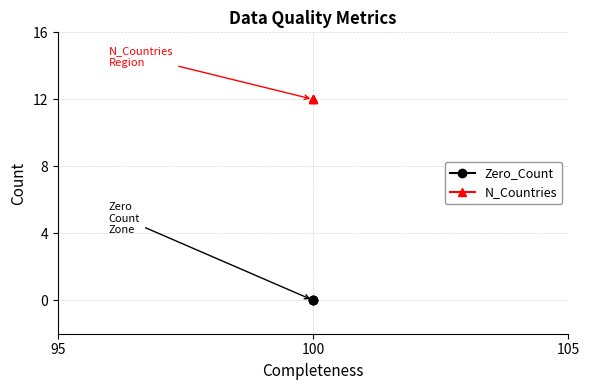

Is it true that N_Countries equals 18 at 100?

False